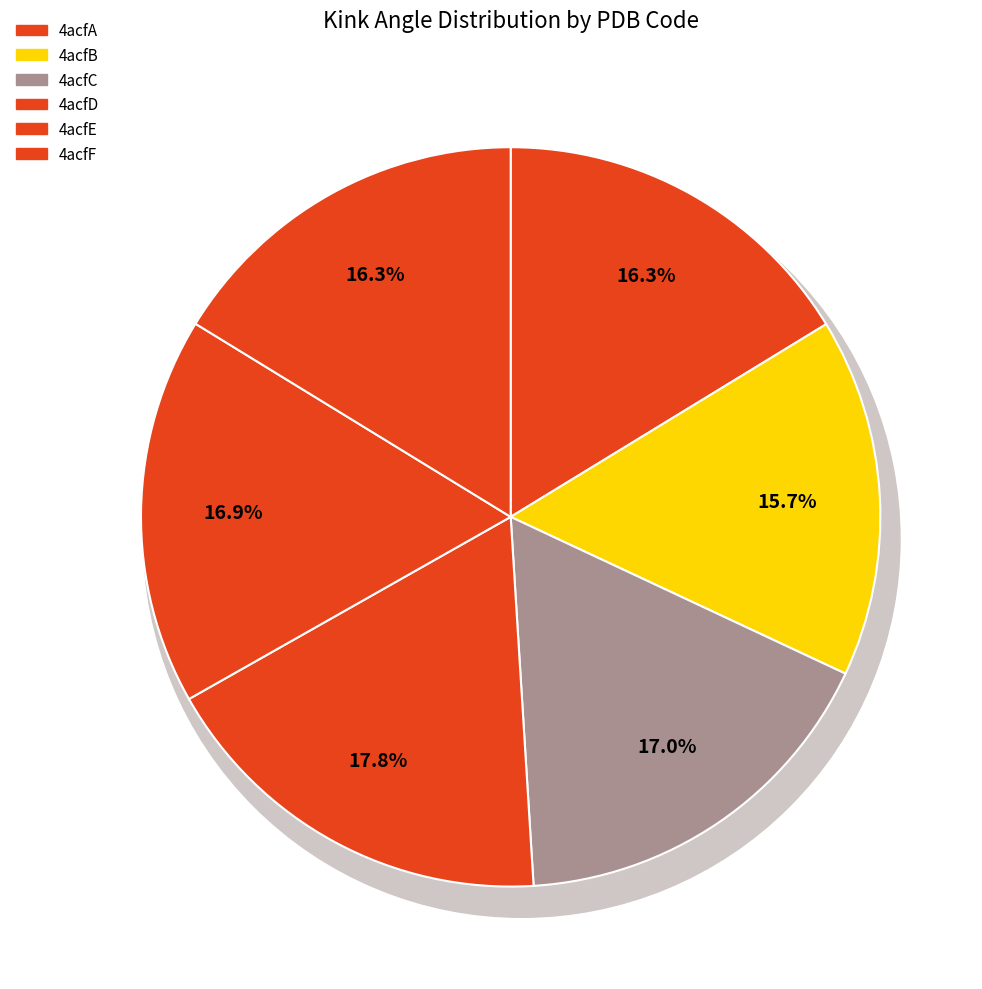

To the nearest percent, what portion does 4acfB represent?

16%